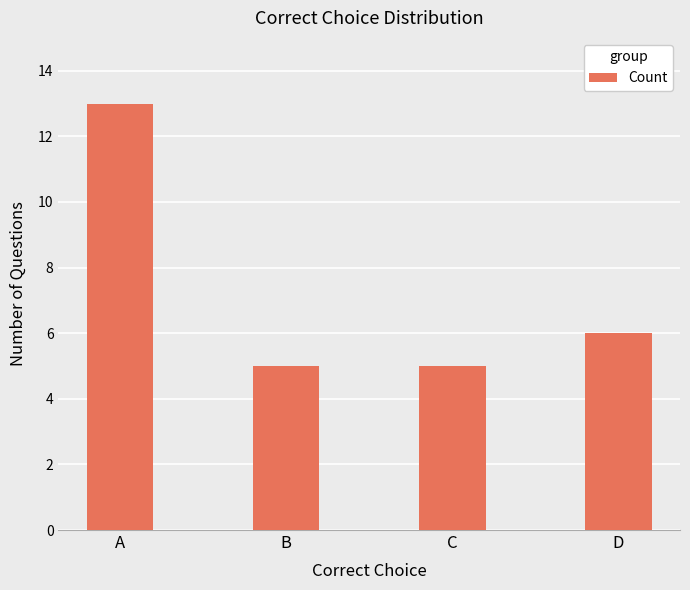

Where does the data first go above 6?

A